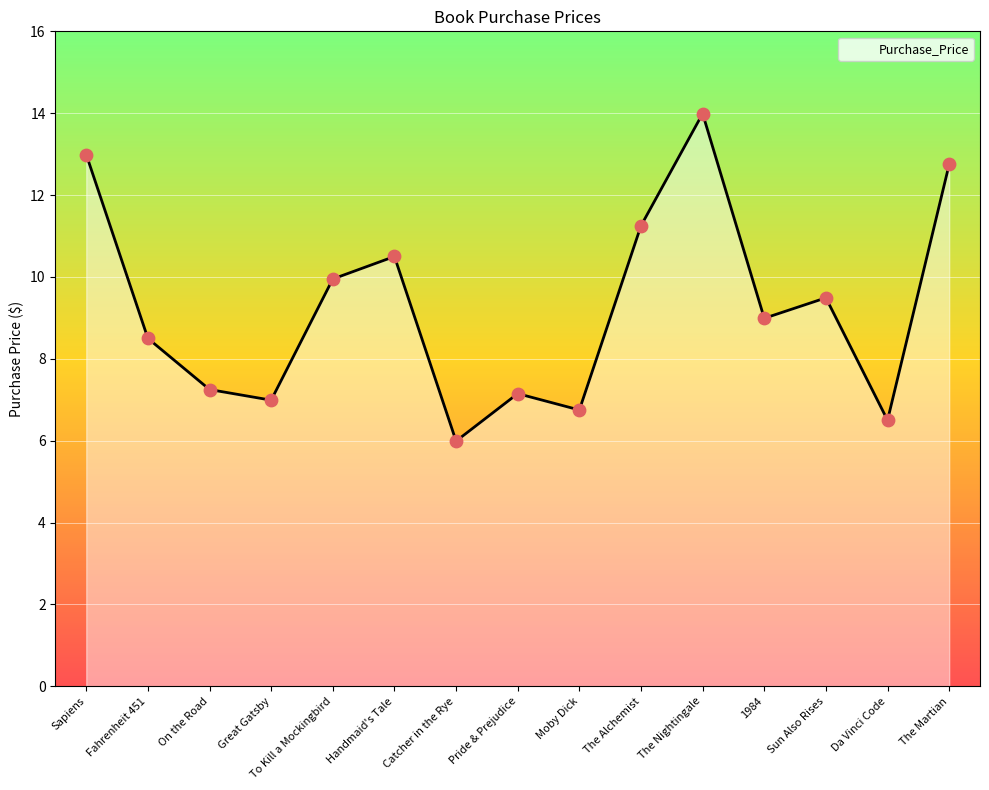

What is the change in value from Sapiens to To Kill a Mockingbird?

-3.0